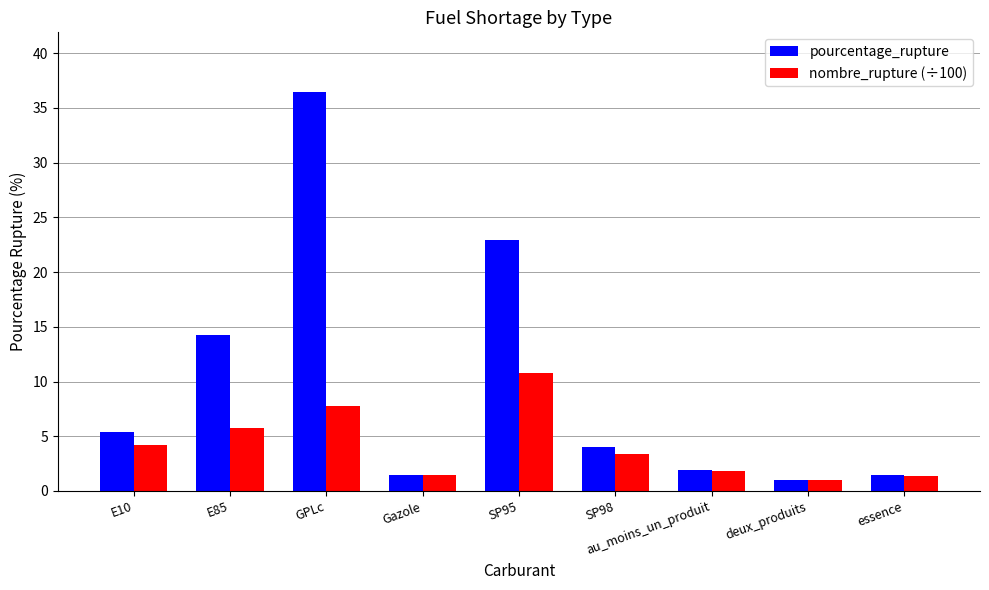

What is the sum of all nombre_rupture (÷100) values?

37.5